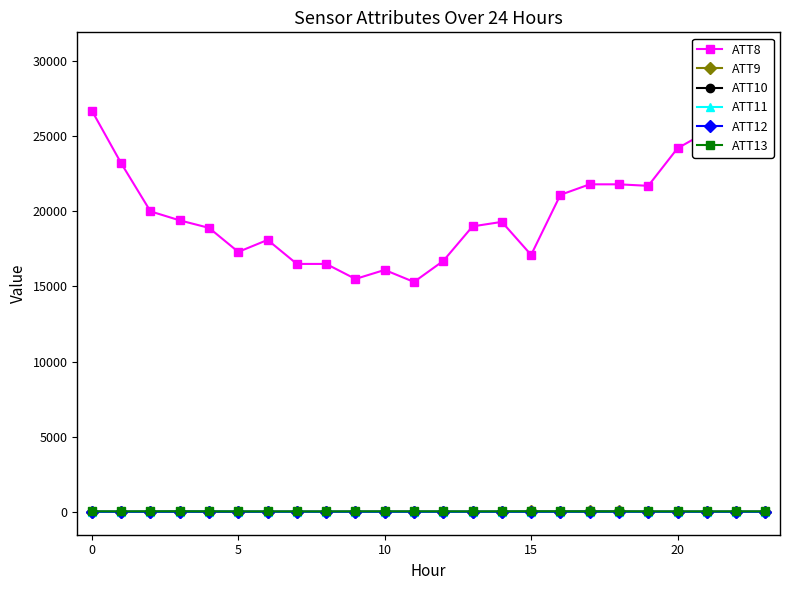

At how many categories does at least one series exceed 3424?

24